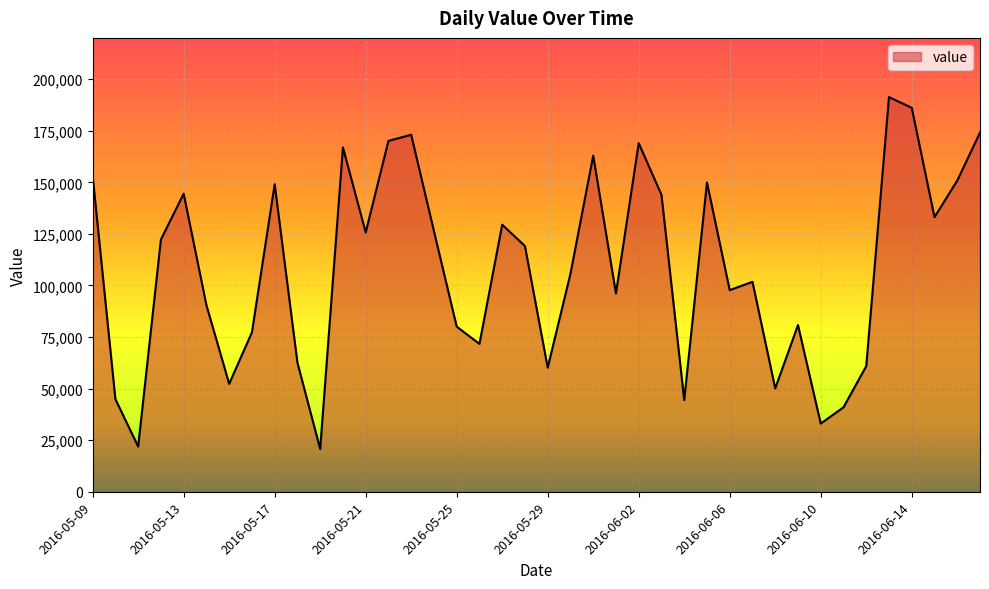

How many lines are shown in the chart?

1